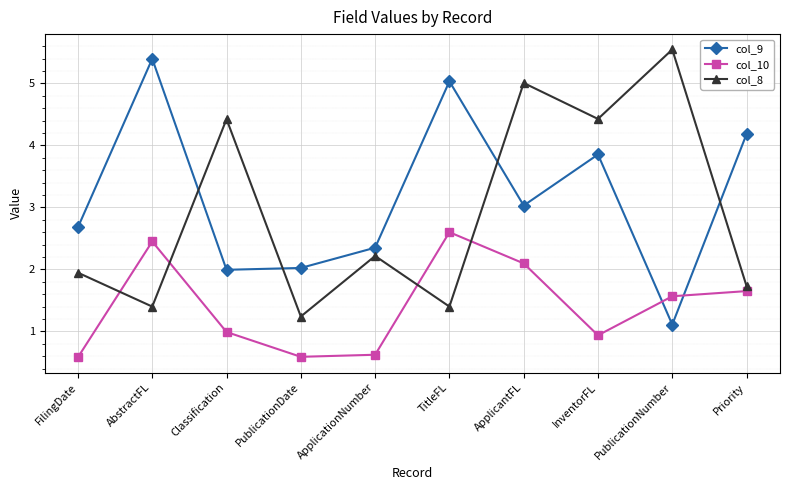

How many interior local valleys does the col_10 series have?

2